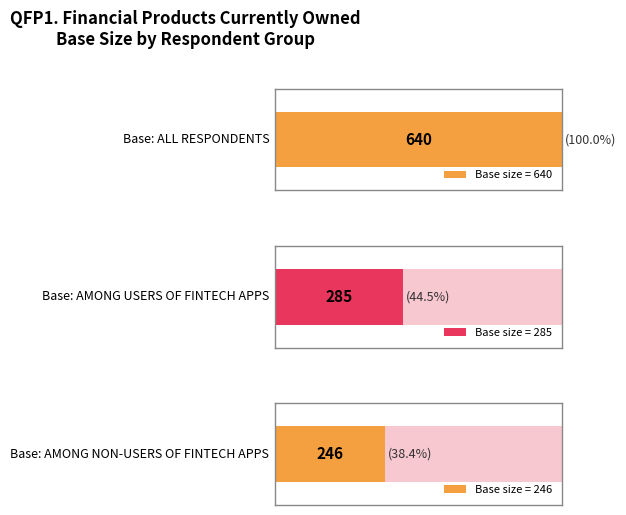

Does the chart contain stacked bars?

No